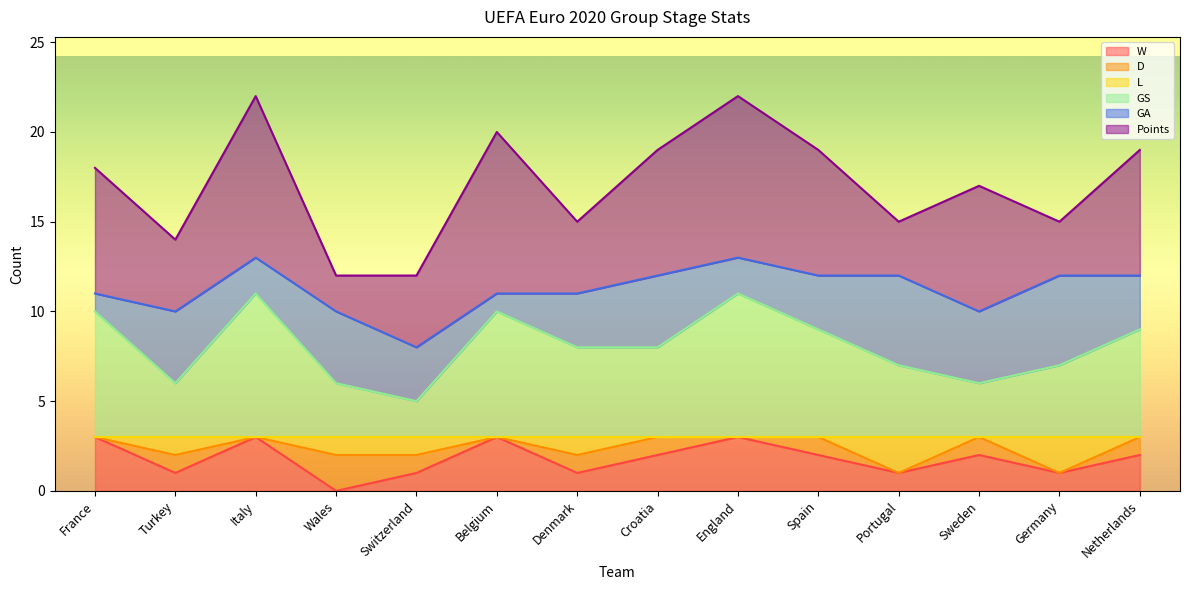

What is the highest value of the GS series?

11